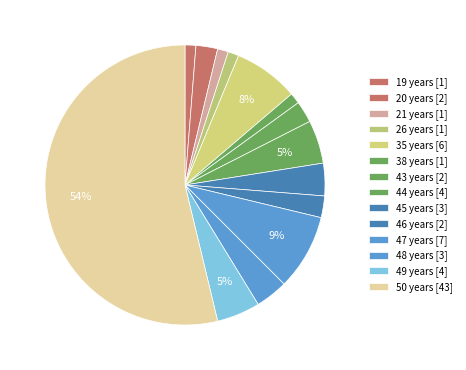

What is the ratio of the value at 21 years to the value at 38 years?

1.0